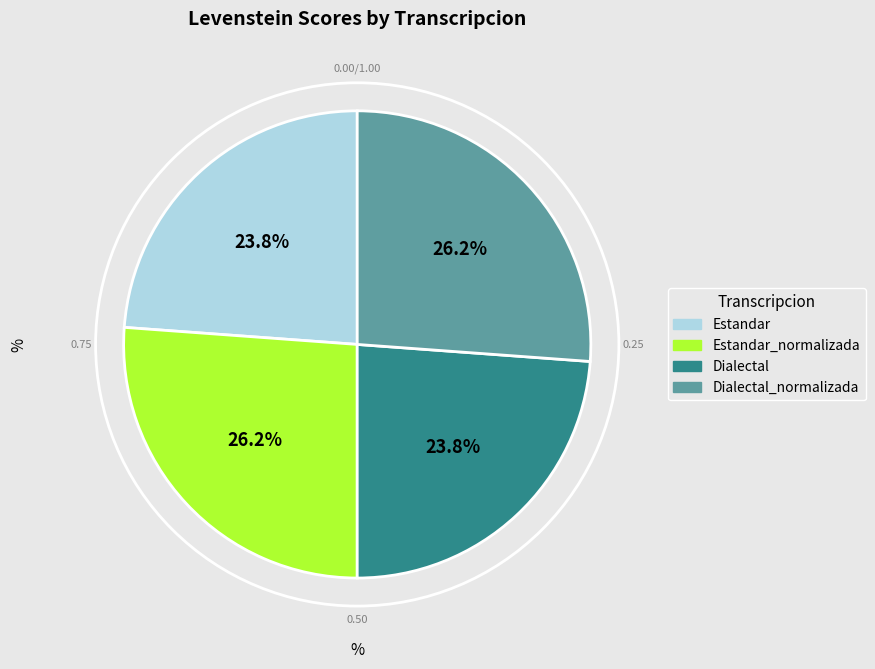

Count the number of slices in the pie.

4